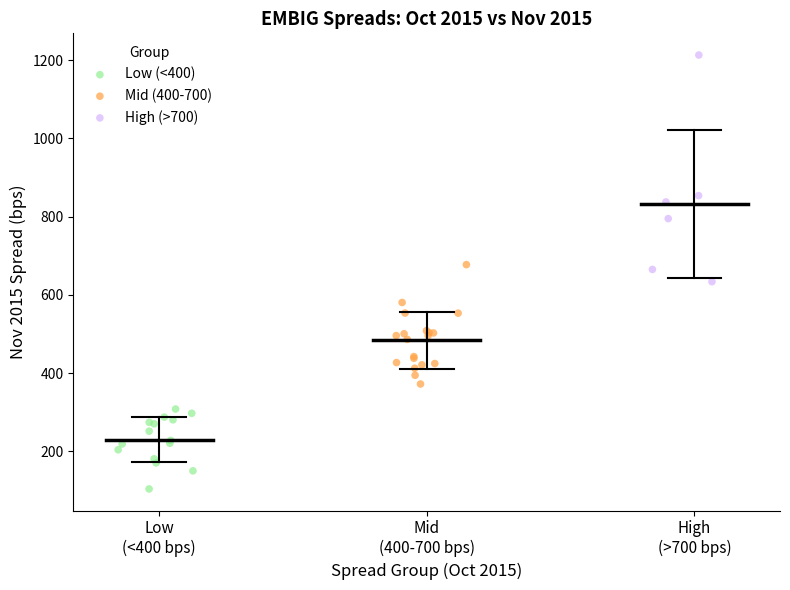

Which series has the largest Y range (max minus min)?

High (>700)